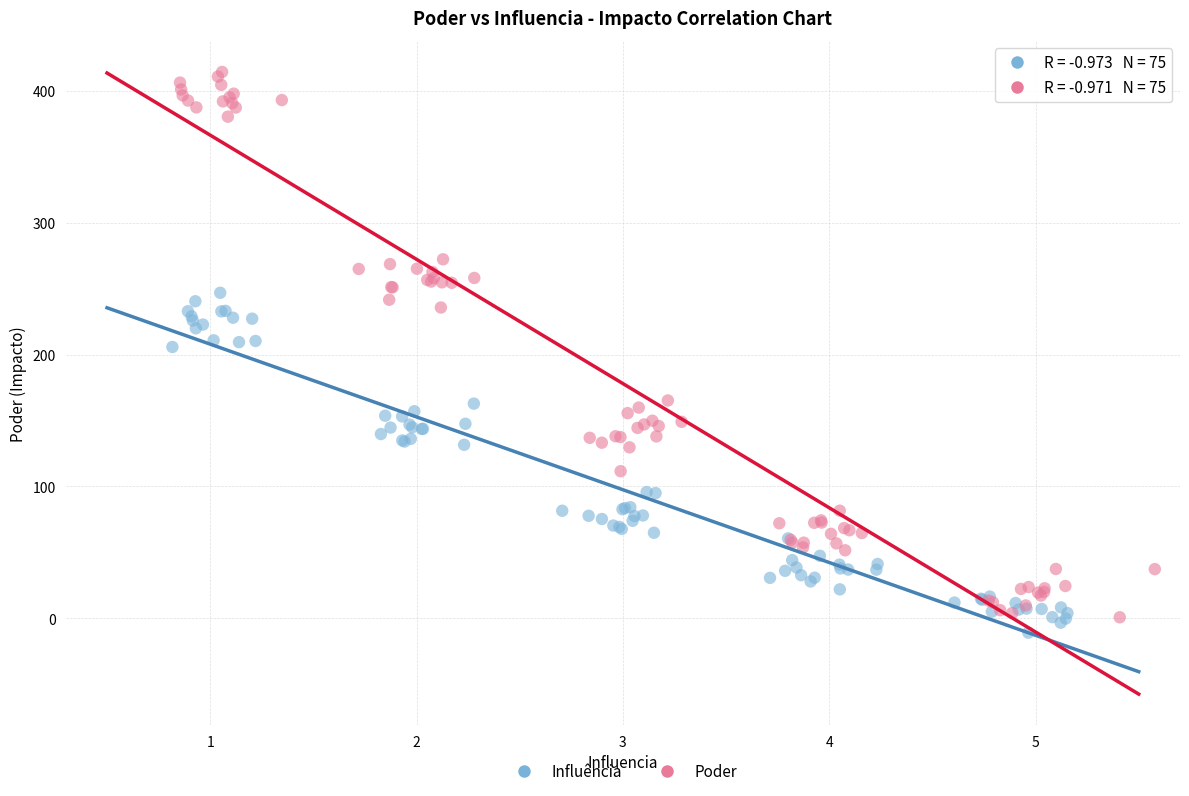

Which series contains the highest Y value?

Poder